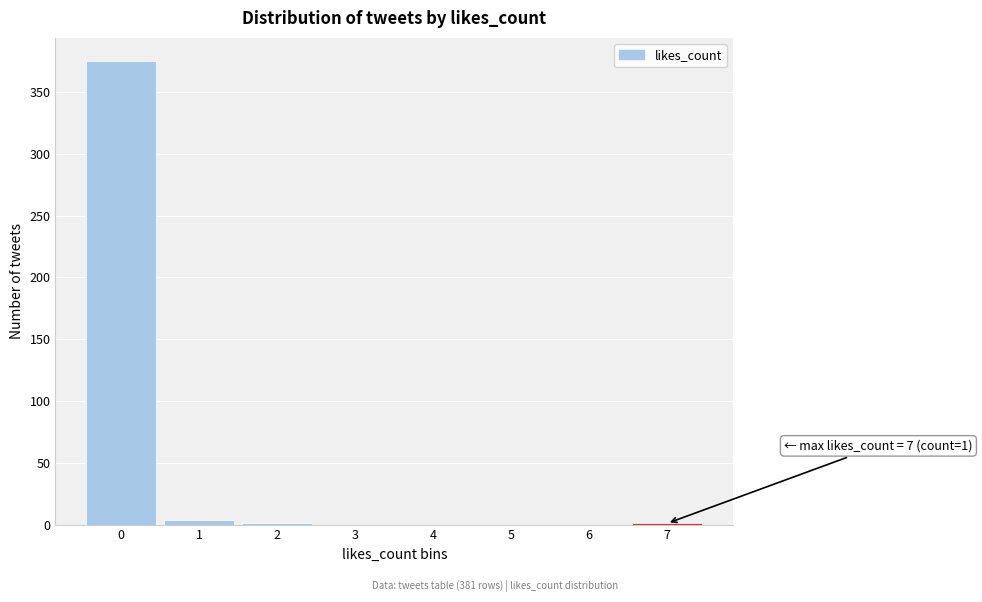

Over which range of the x-axis is the bar tallest?

-0.5 to 0.5